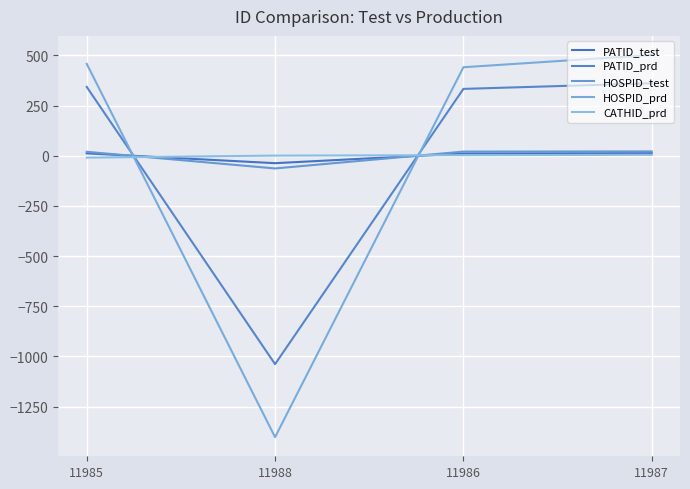

How many lines are shown in the chart?

5